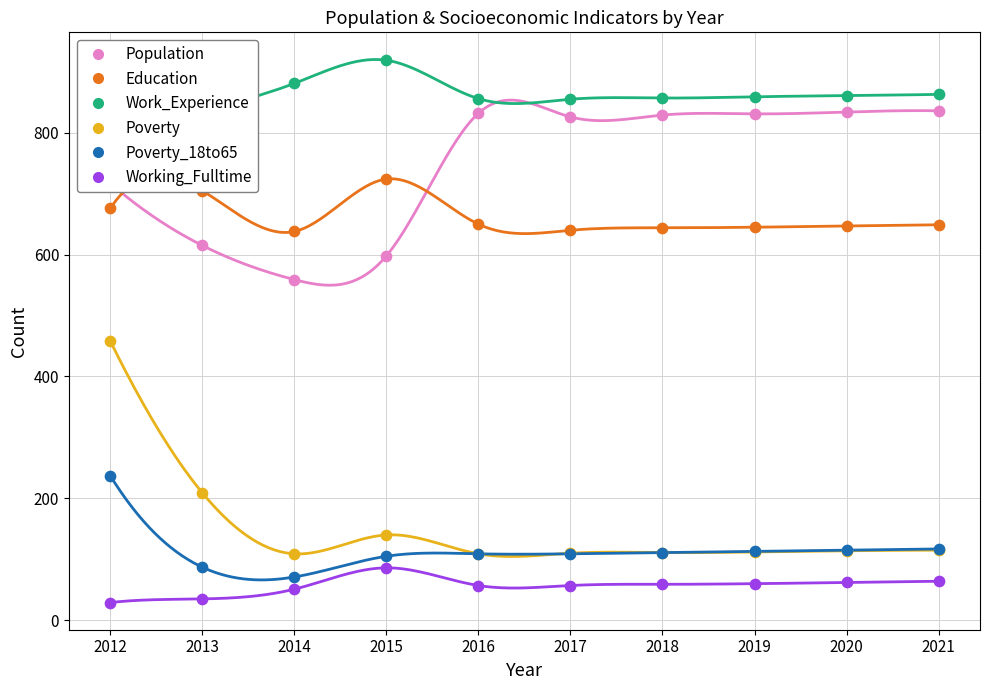

Which series contains the highest Y value?

Work_Experience